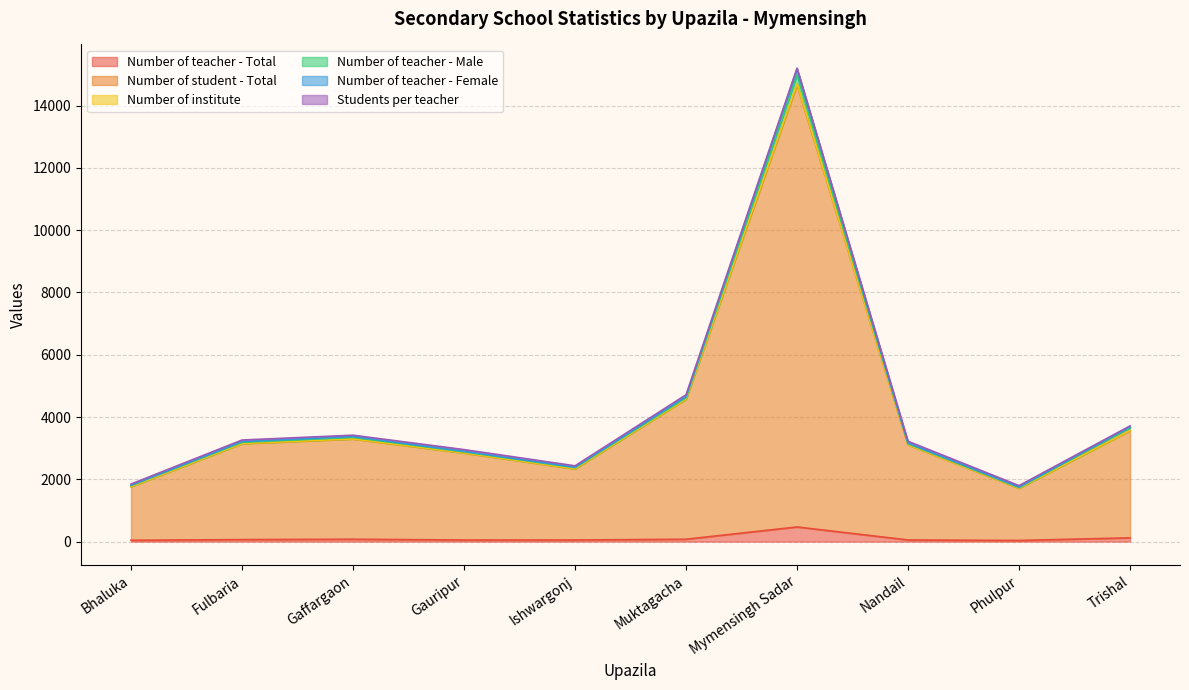

How many lines are shown in the chart?

6